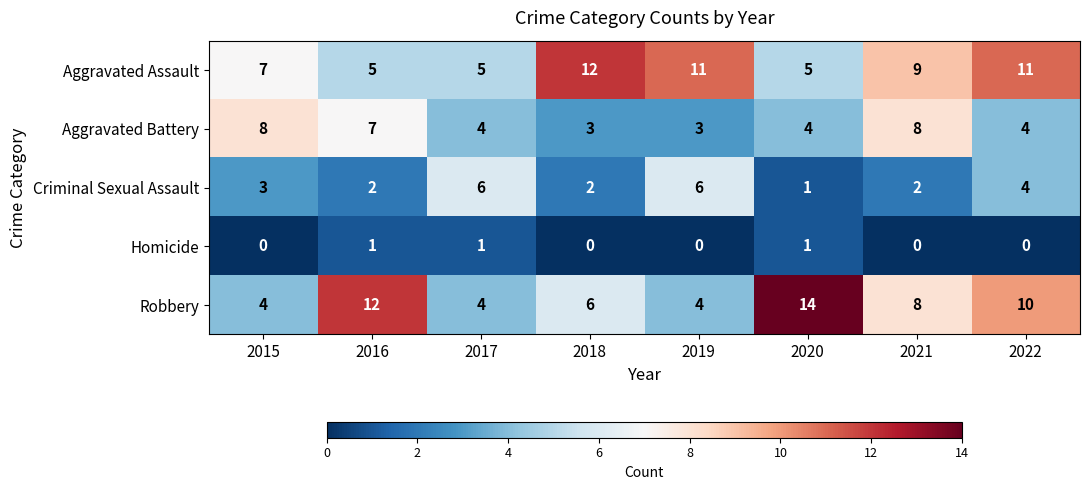

What is the difference between the second highest and minimum values in the Robbery series?

8